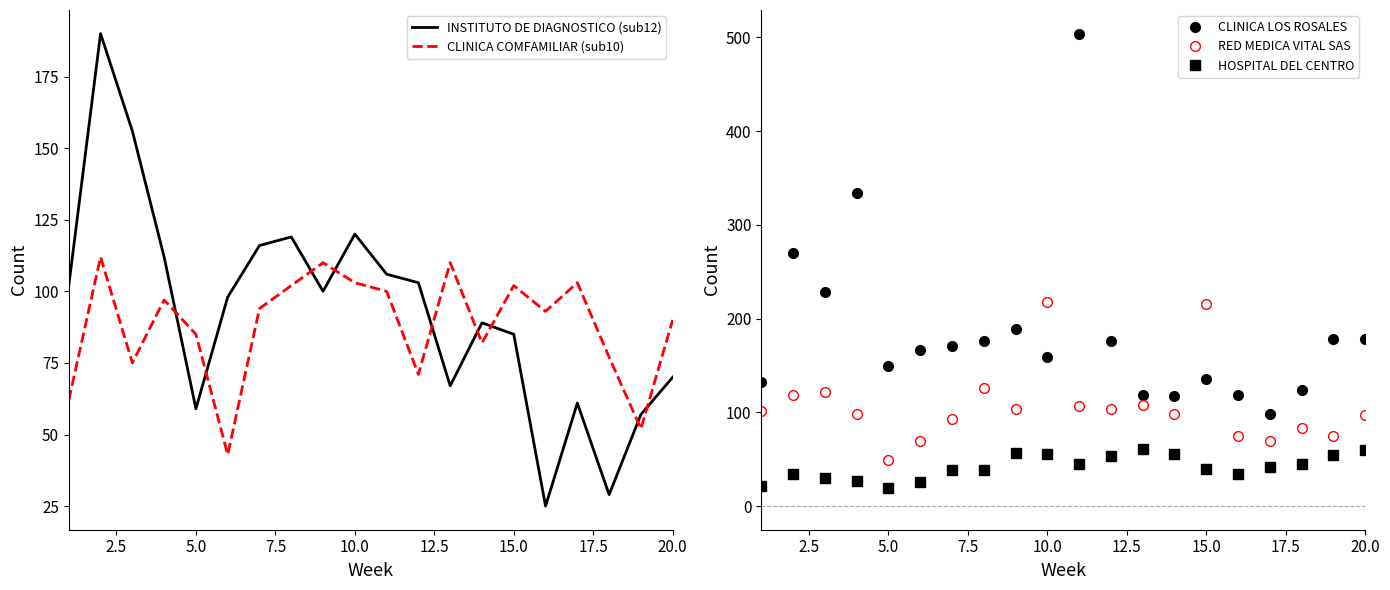

True or false: HOSPITAL DEL CENTRO has more than 2 interior local peaks.

True